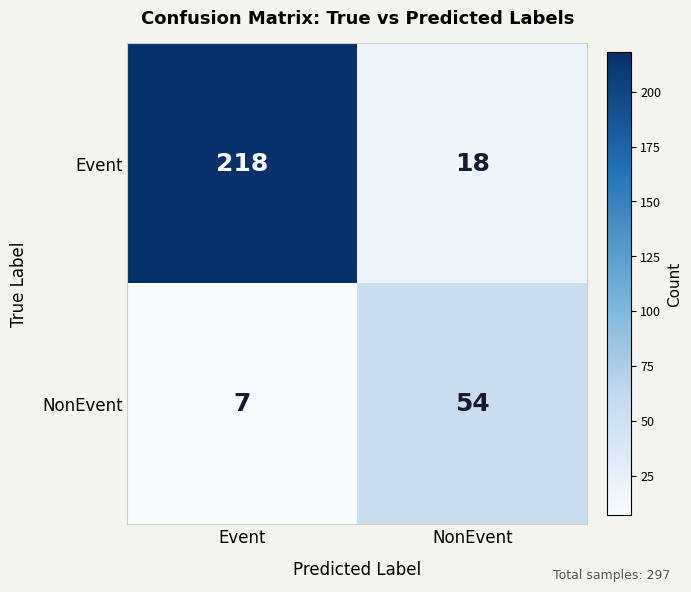

The Event series shows 218 at Event. True or false?

True